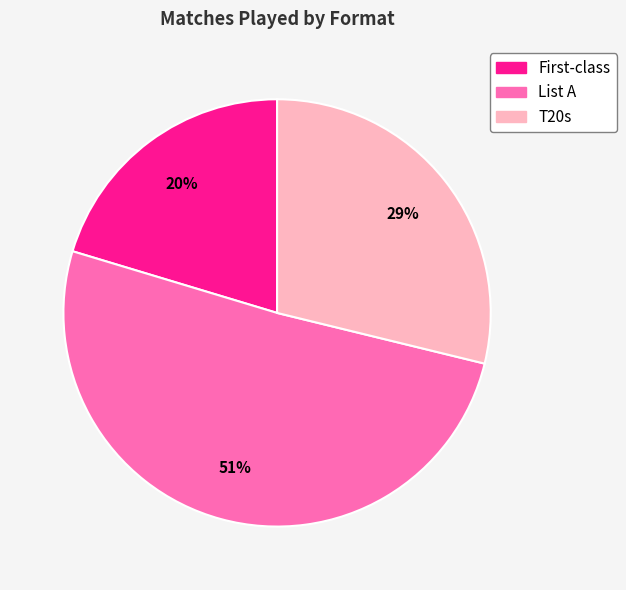

Count the number of slices in the pie.

3